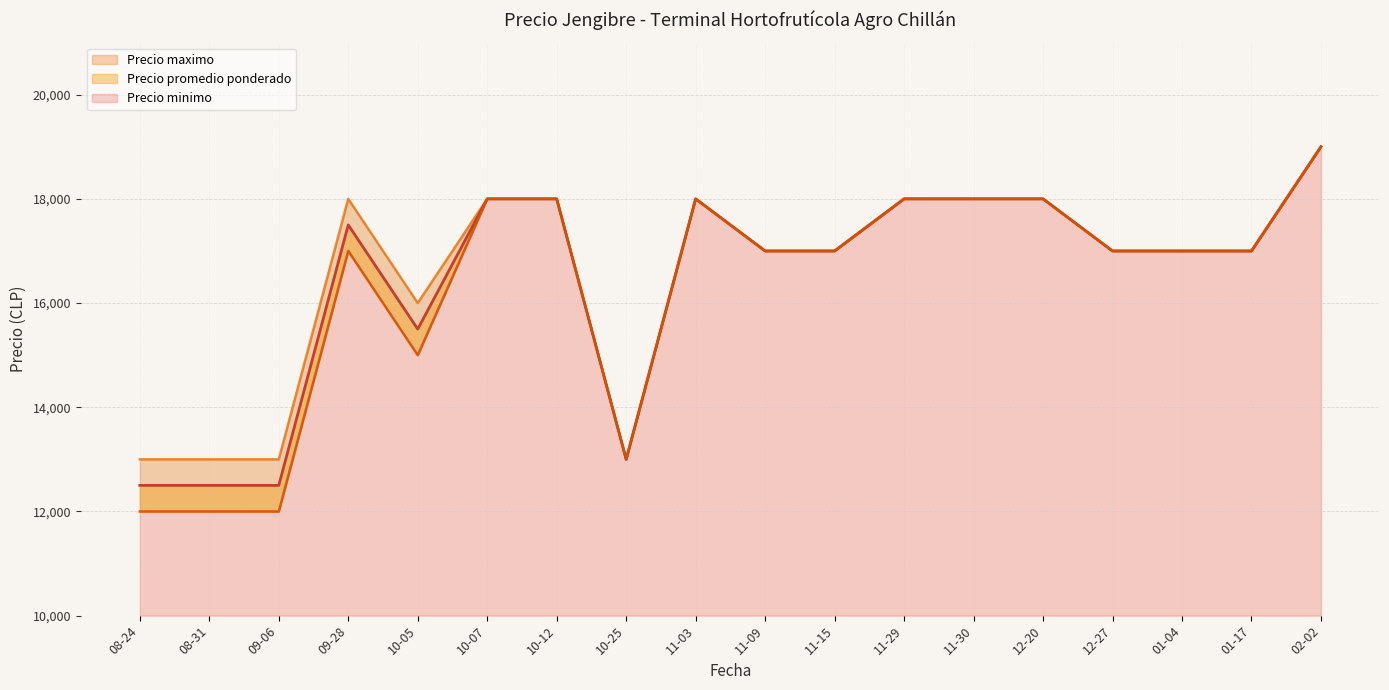

Which label corresponds to the smallest value in the chart?

2022-08-31